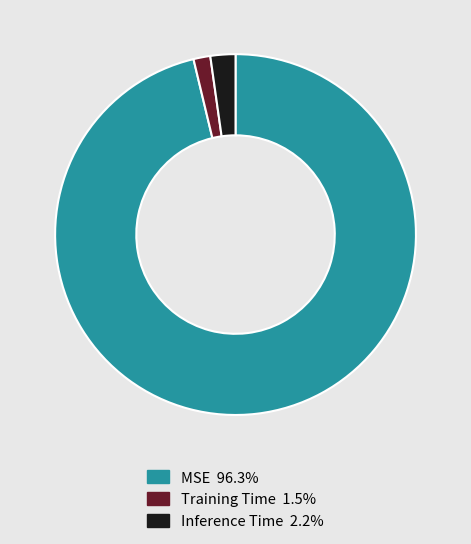

Which category has the biggest portion of the pie?

MSE